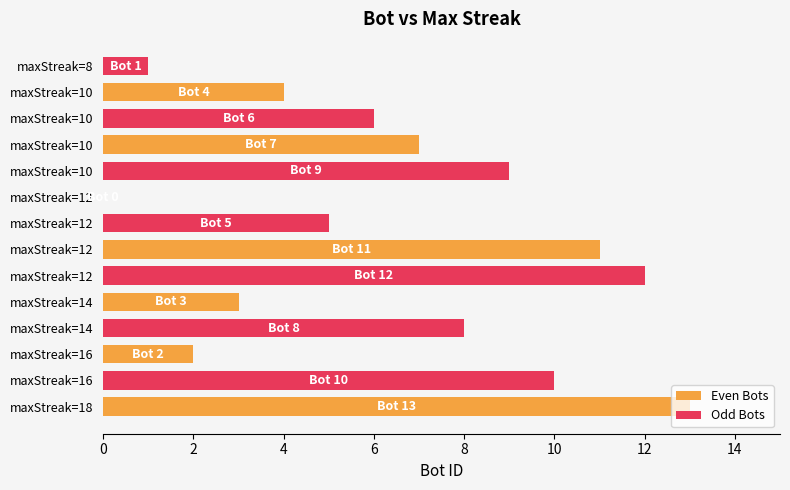

How many series are shown in this chart?

2